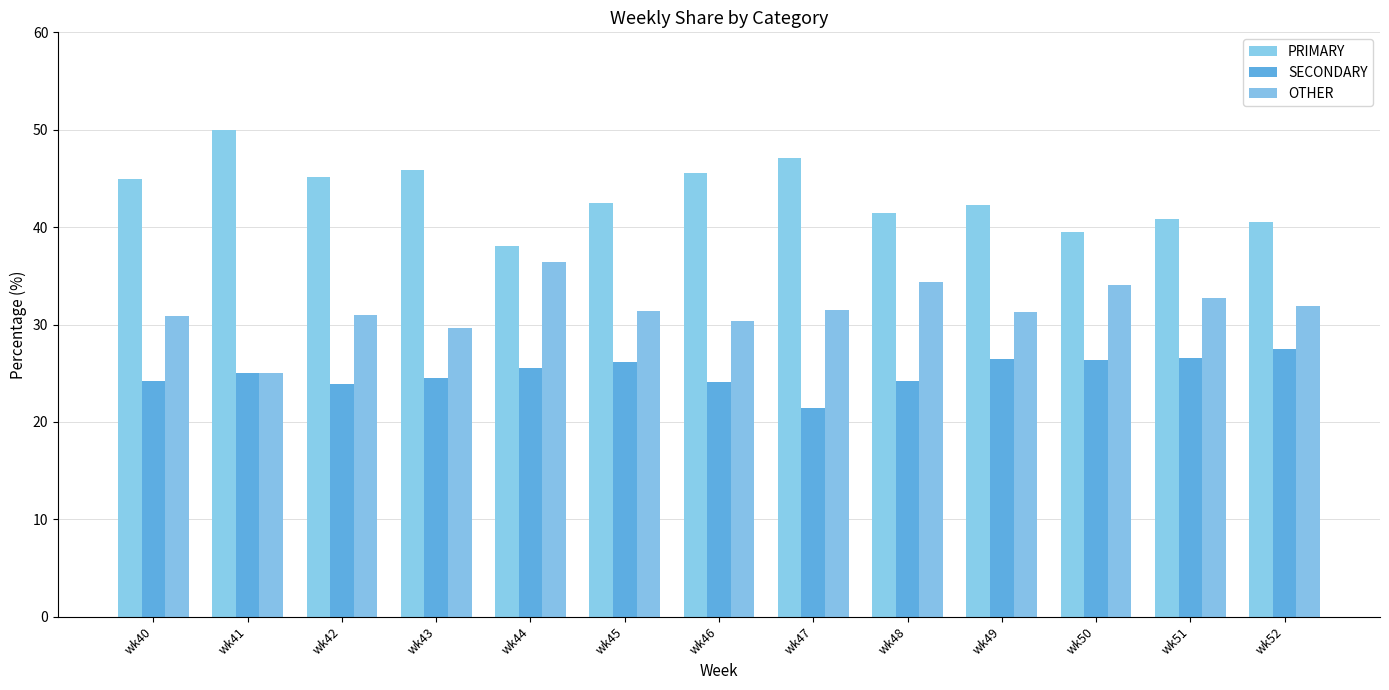

Is it true that PRIMARY equals 78.0 at wk40?

False